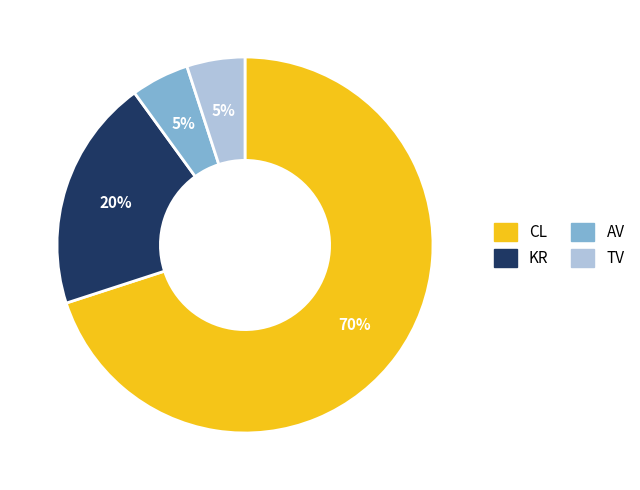

Which category has the biggest portion of the pie?

CL